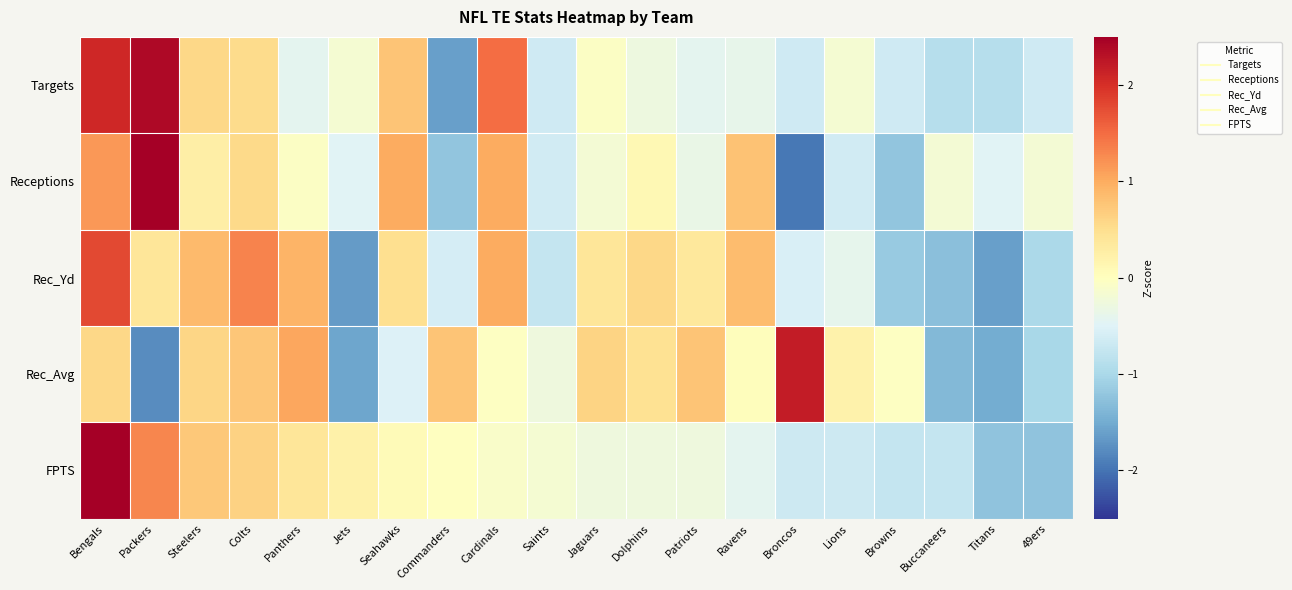

Rank the series by their maximum value, from lowest to highest.

Rec_Yd, Rec_Avg, Targets, Receptions, FPTS